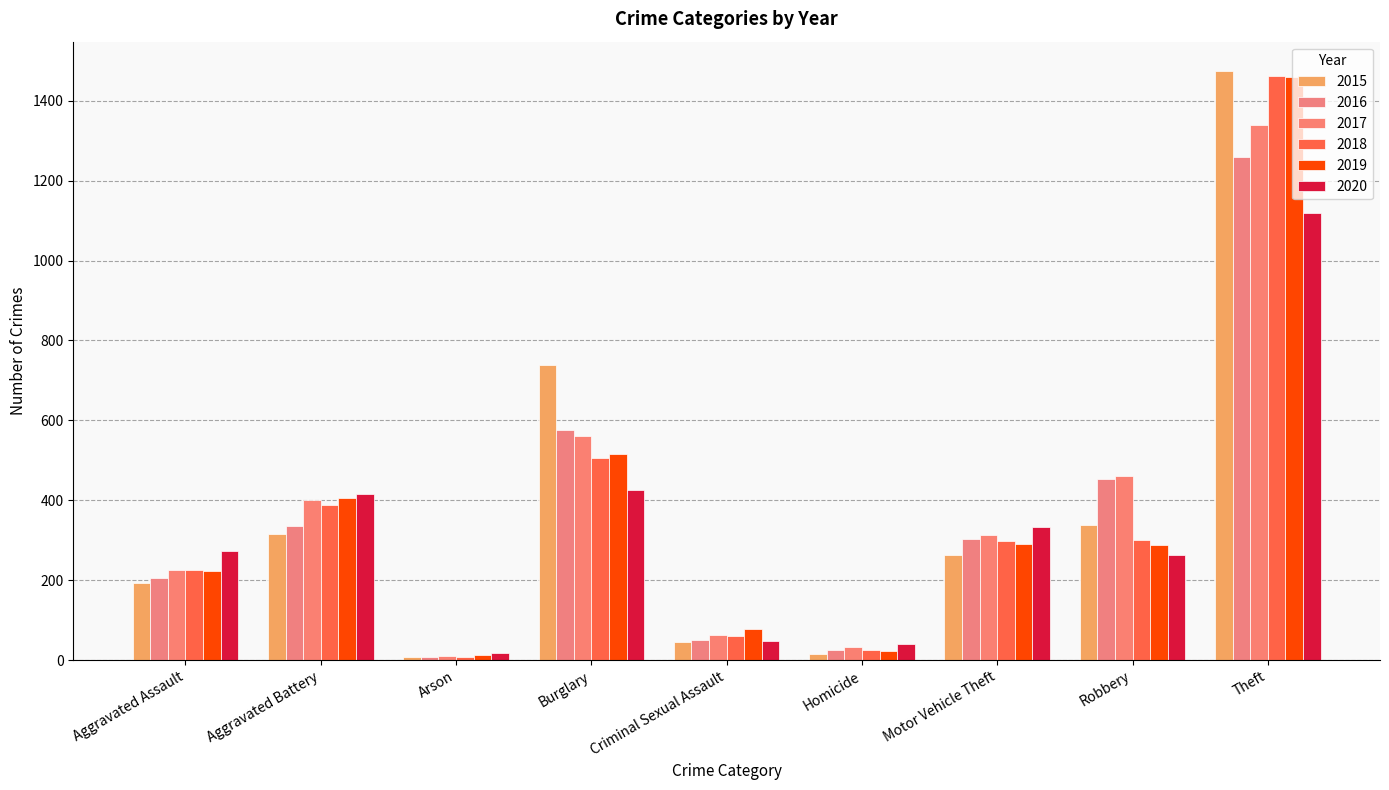

Reading left to right, list all the values displayed in this chart.

2015: Aggravated Assault=194	Aggravated Battery=316	Arson=9	Burglary=738	Criminal Sexual Assault=46	Homicide=15	Motor Vehicle Theft=263	Robbery=337	Theft=1474
2016: Aggravated Assault=206	Aggravated Battery=336	Arson=7	Burglary=576	Criminal Sexual Assault=50	Homicide=26	Motor Vehicle Theft=304	Robbery=454	Theft=1259
2017: Aggravated Assault=225	Aggravated Battery=400	Arson=10	Burglary=562	Criminal Sexual Assault=62	Homicide=33	Motor Vehicle Theft=312	Robbery=460	Theft=1339
2018: Aggravated Assault=225	Aggravated Battery=389	Arson=7	Burglary=506	Criminal Sexual Assault=60	Homicide=25	Motor Vehicle Theft=298	Robbery=301	Theft=1461
2019: Aggravated Assault=223	Aggravated Battery=407	Arson=12	Burglary=517	Criminal Sexual Assault=77	Homicide=22	Motor Vehicle Theft=290	Robbery=287	Theft=1459
2020: Aggravated Assault=273	Aggravated Battery=416	Arson=17	Burglary=425	Criminal Sexual Assault=48	Homicide=41	Motor Vehicle Theft=333	Robbery=263	Theft=1120